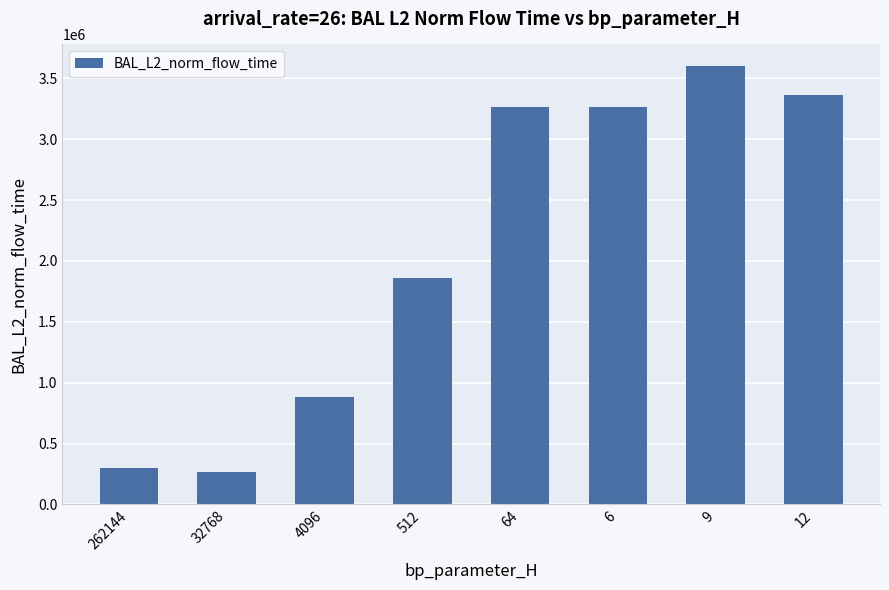

Are the bars grouped side by side (vs. stacked)?

No